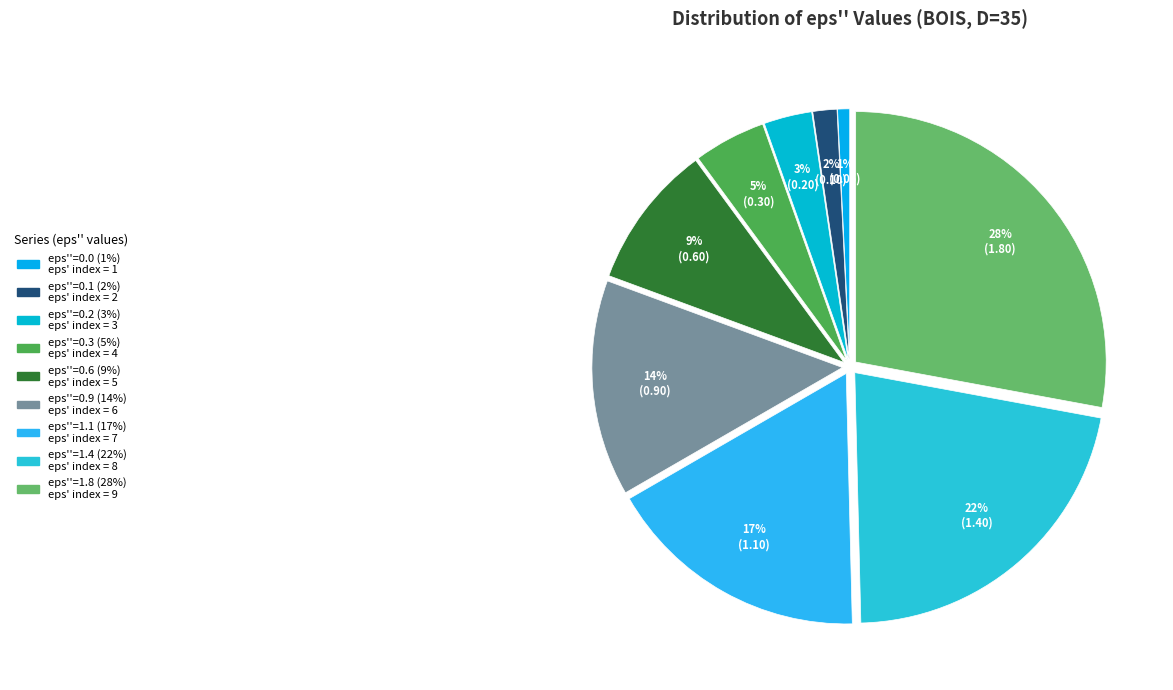

To the nearest percent, what is the combined percentage of eps''=0.0 and eps''=1.8?

29%